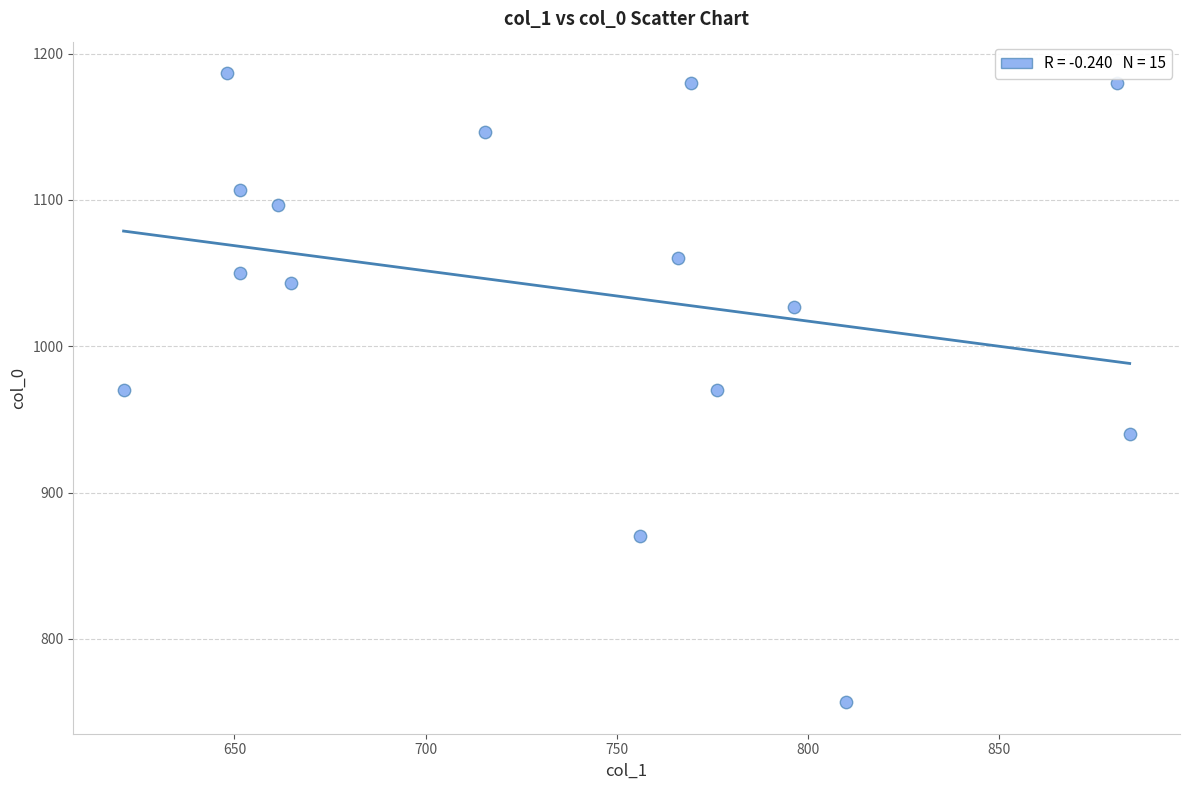

How many data points are displayed?

15